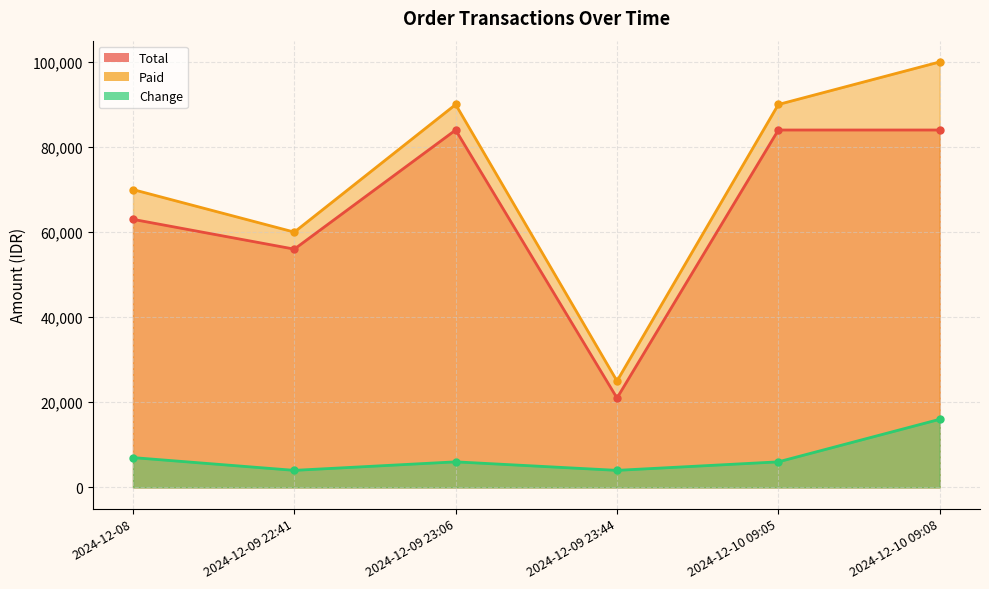

What position from the right is 2024-12-09 23:06?

4